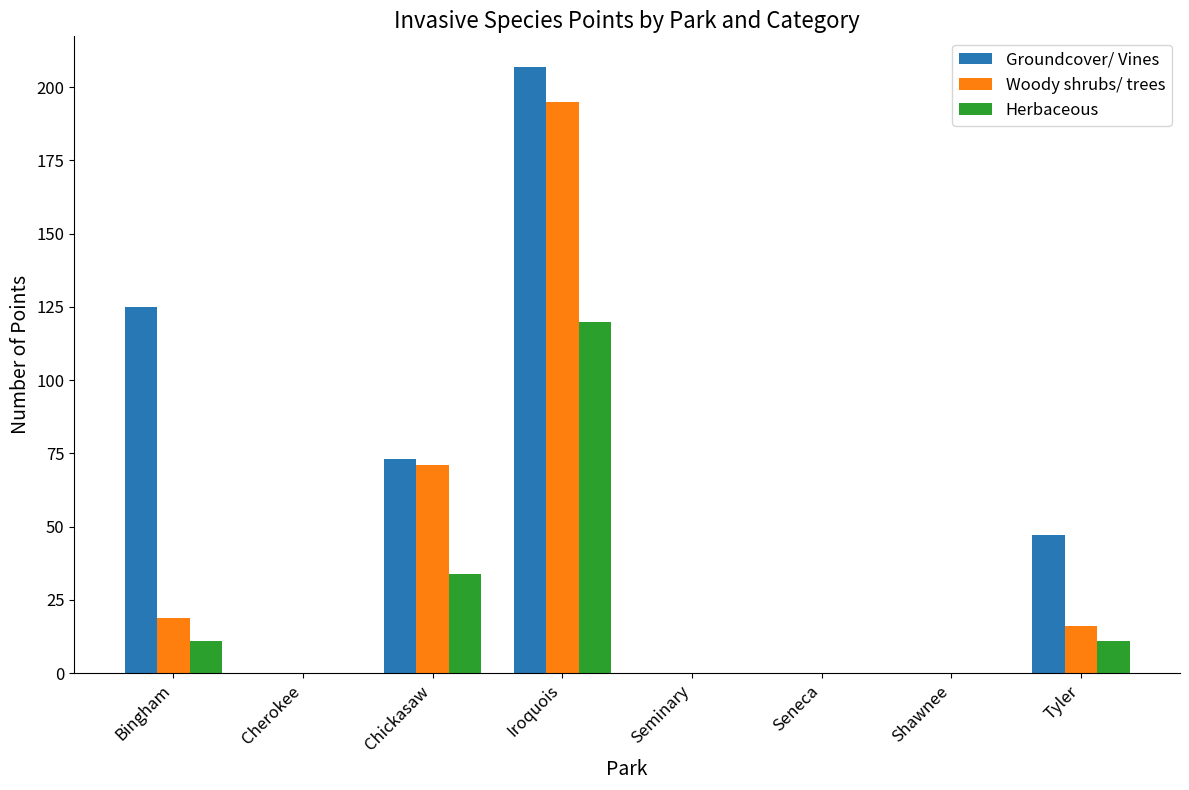

What is the greatest value displayed?

207